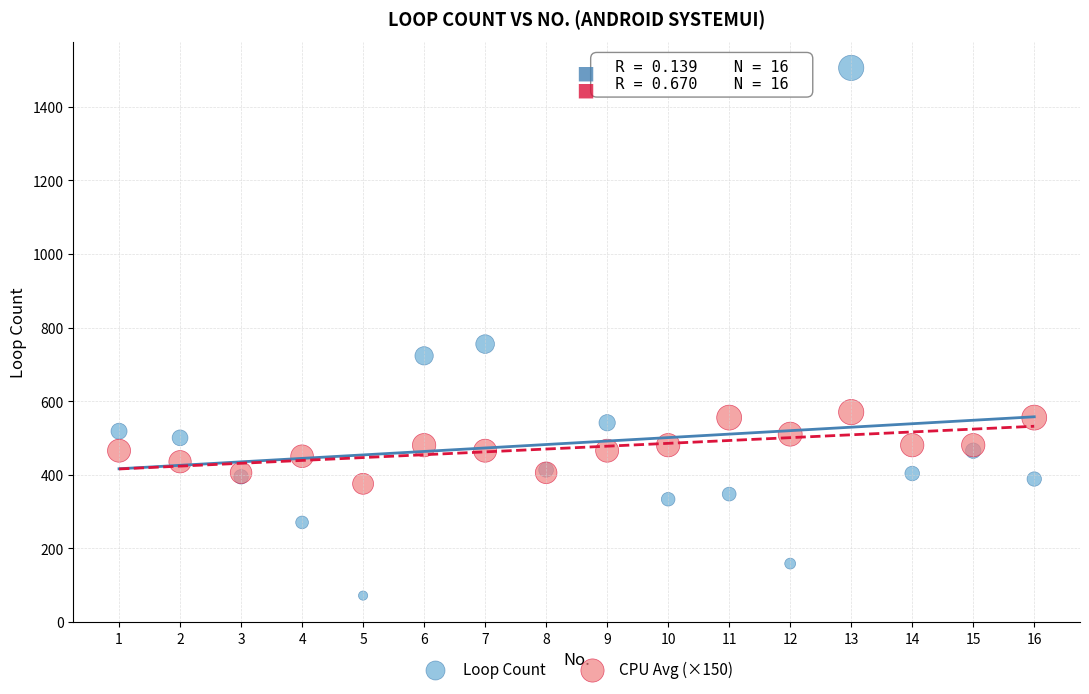

In the Loop Count series, what Y value is closest to 788?

755